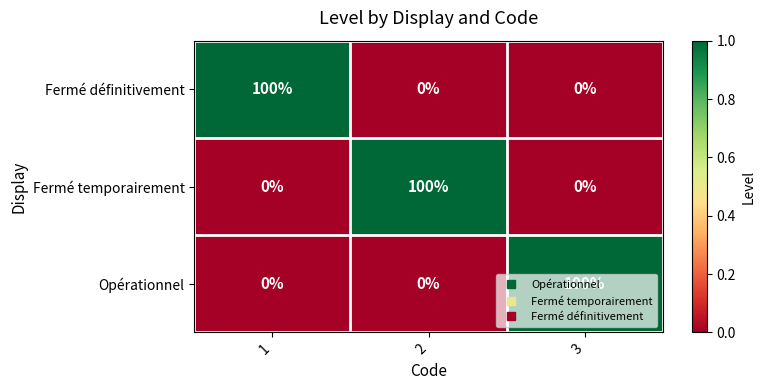

At how many categories does at least one series exceed 0?

3